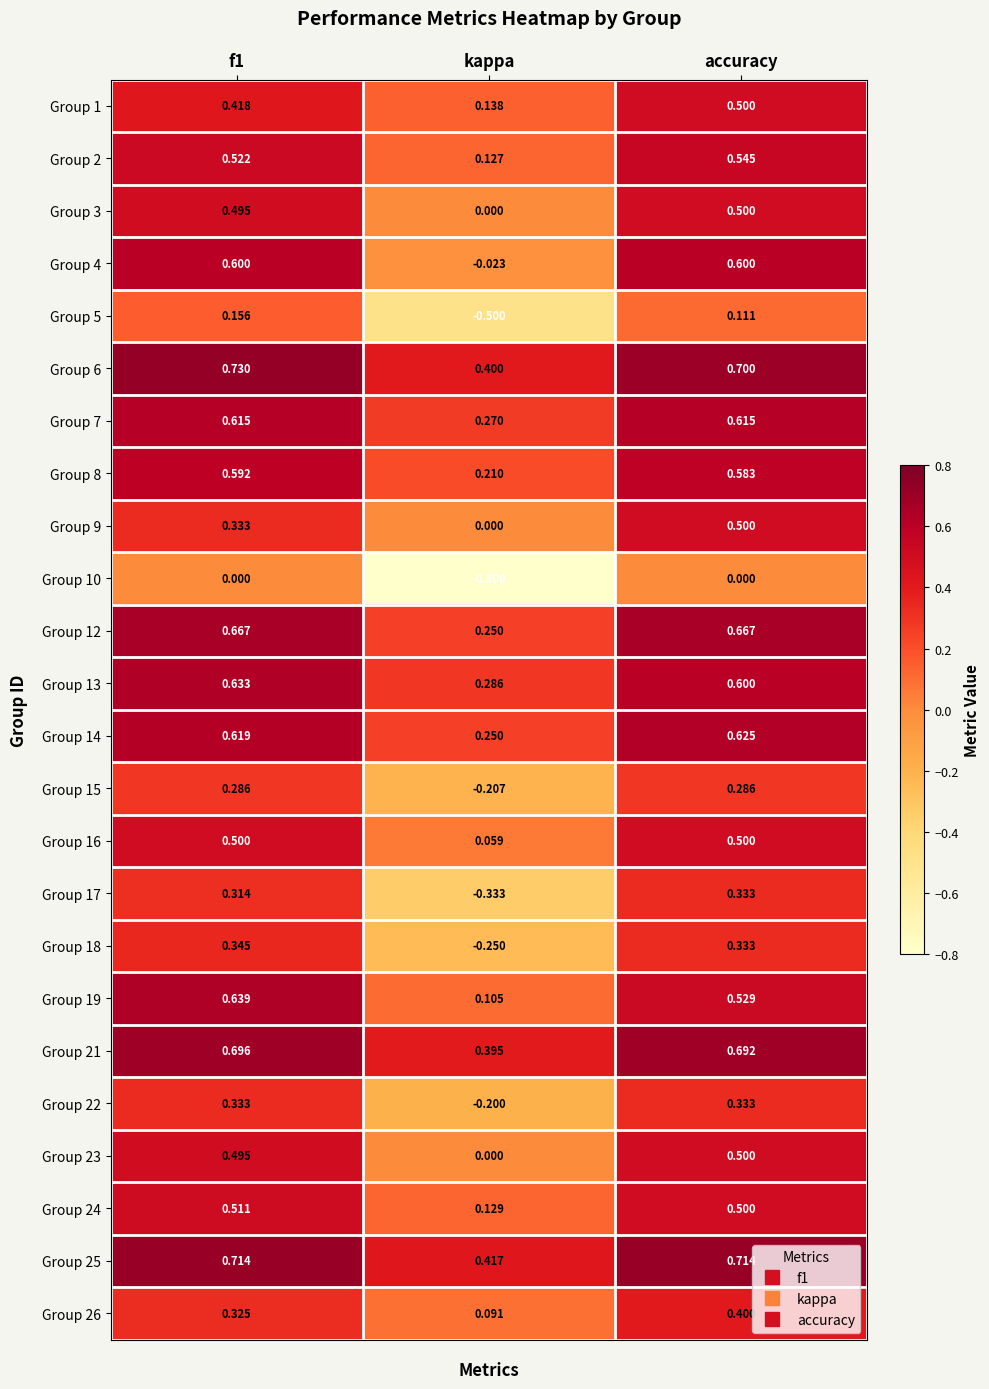

Where is Group 25 nearest to the value 0?

kappa